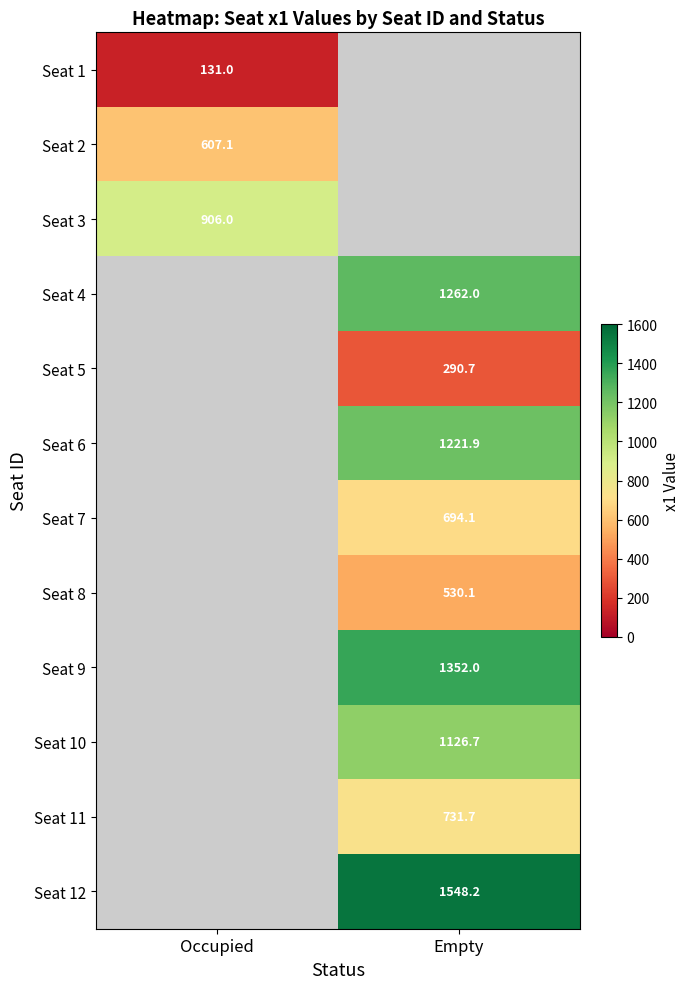

Is the value of Seat 1 at Occupied greater than the value of Seat 5 at Empty?

No